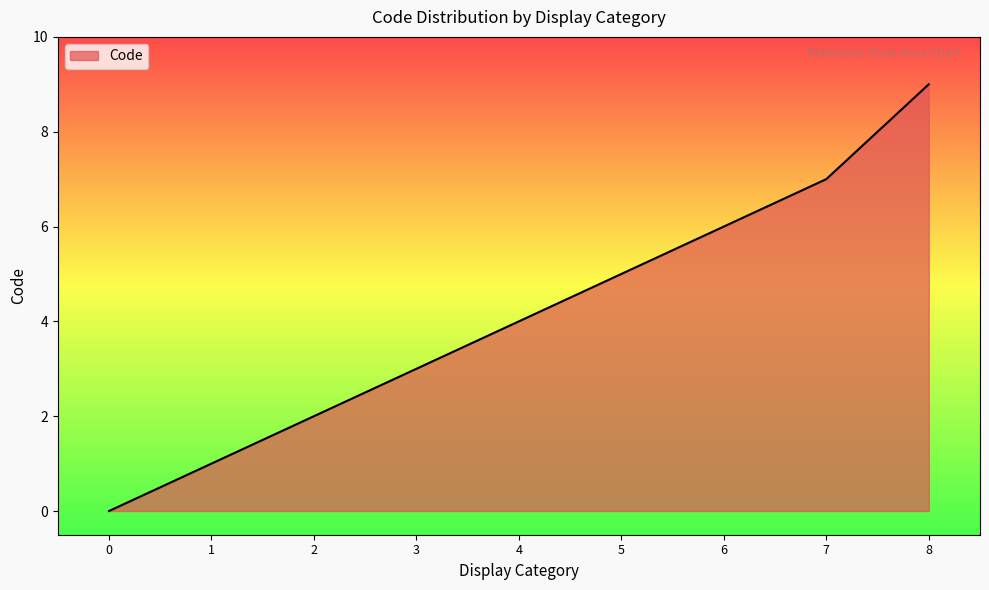

Reading left to right, what are all the values shown in this chart?

0	1	2	3	4	5	6	7	9